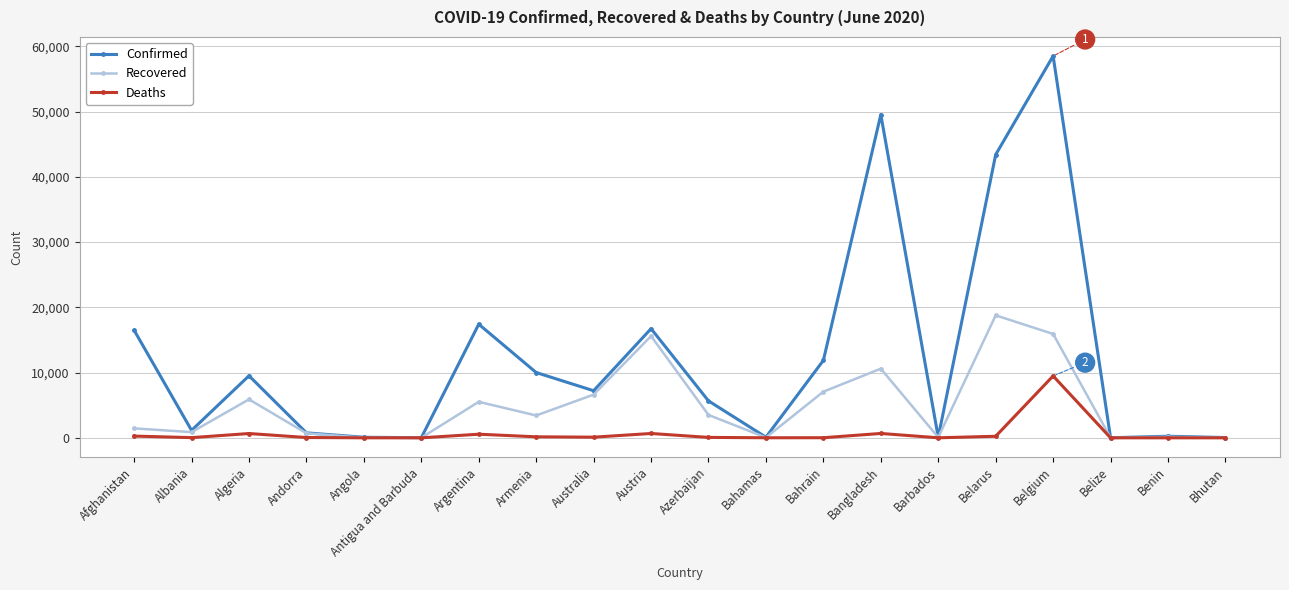

What are all the series names shown in the legend?

Confirmed, Recovered, Deaths